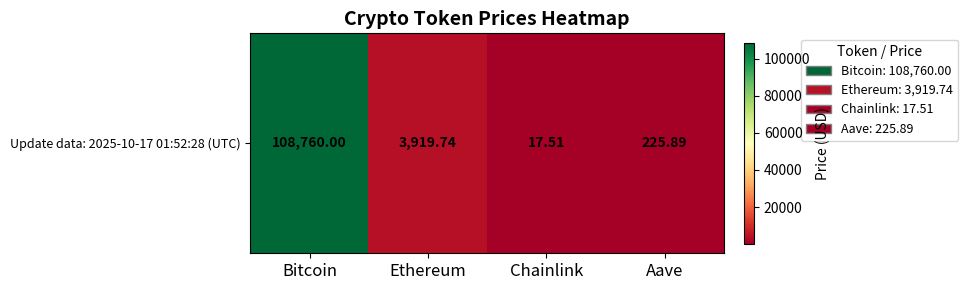

What is the difference between the maximum and minimum values?

108742.5